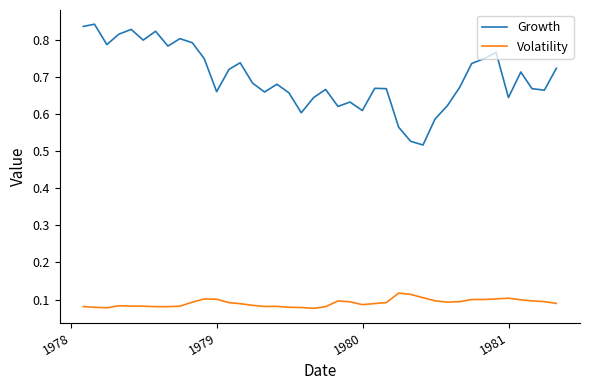

What is the difference between the maximum and minimum values in the Growth series?

0.3